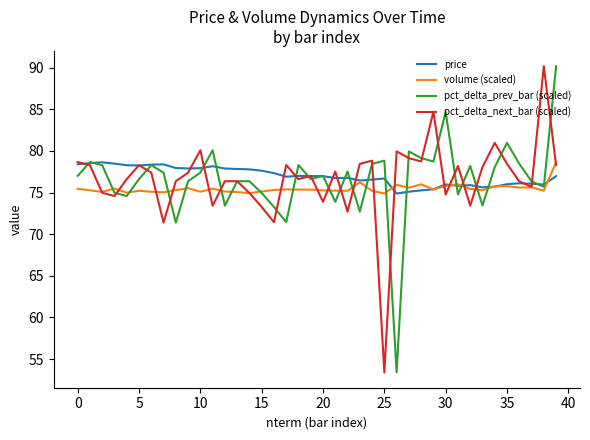

What is the highest value of the price series?

78.6